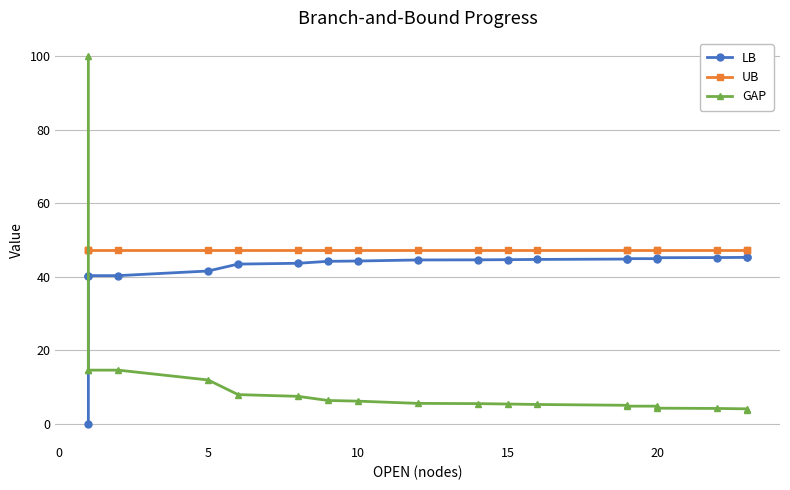

How many data points in GAP are above 5?

13